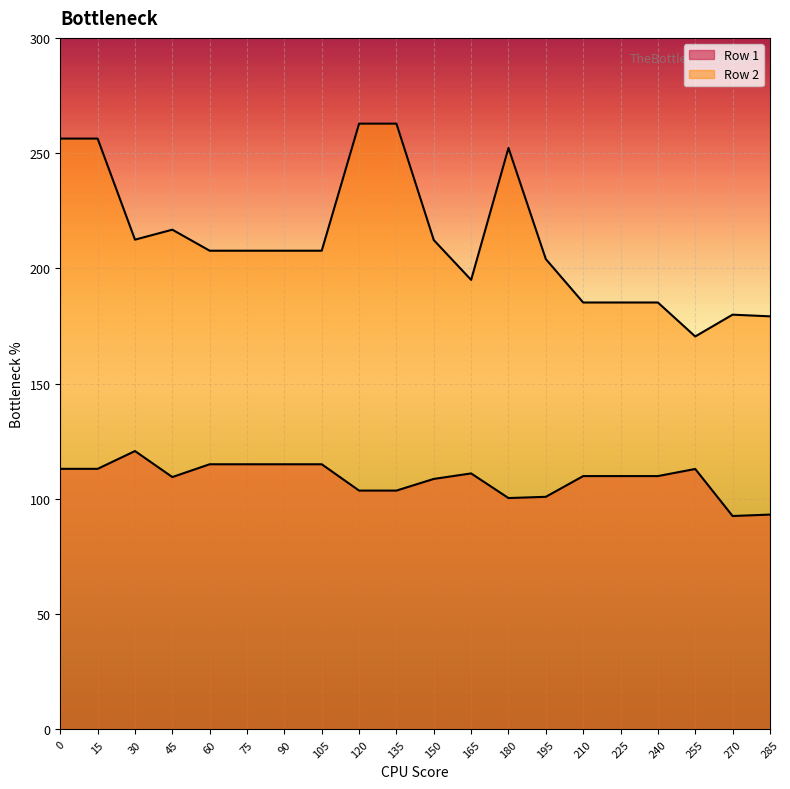

What are all the series names shown in the legend?

Row 1, Row 2